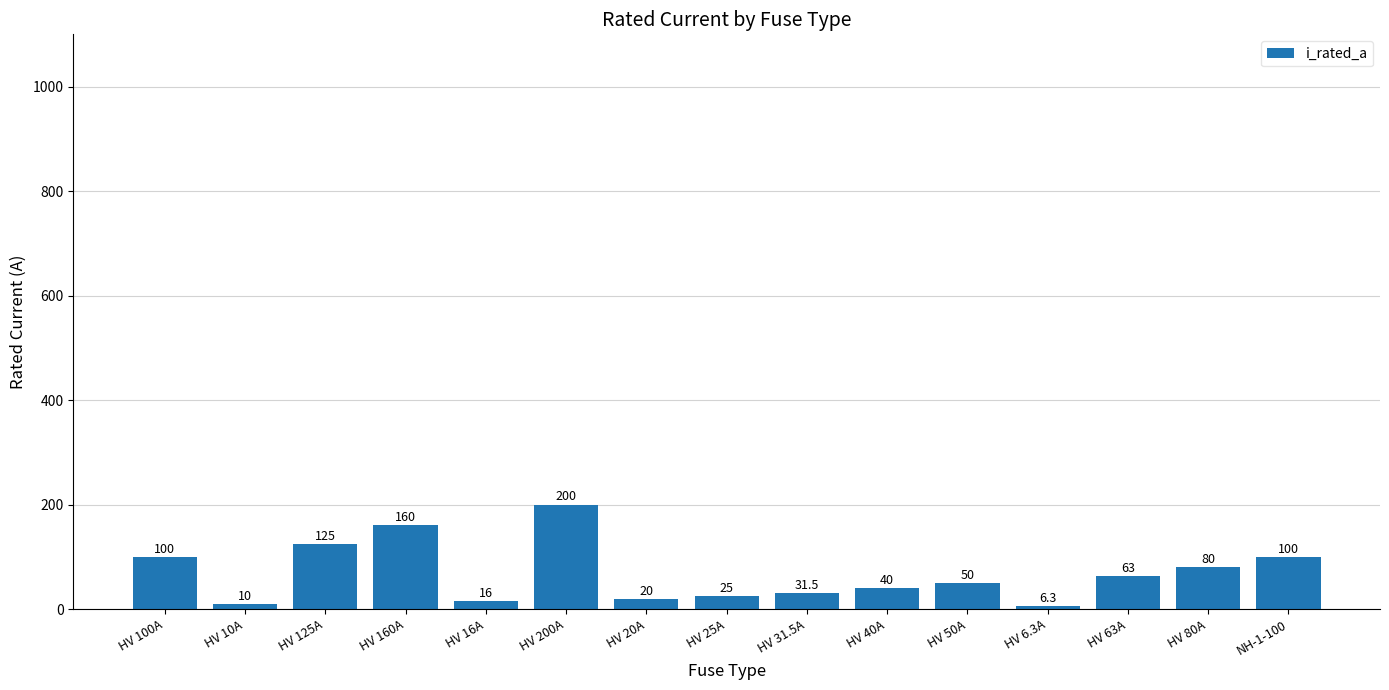

Reading left to right, extract all data points from this chart.

100.0	10.0	125.0	160.0	16.0	200.0	20.0	25.0	31.5	40.0	50.0	6.3	63.0	80.0	100.0